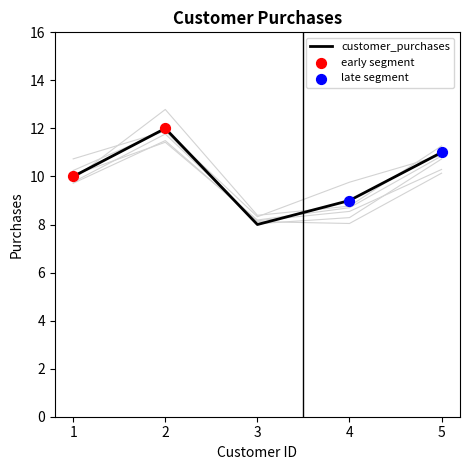

Which has a higher value, 2 or 4?

2